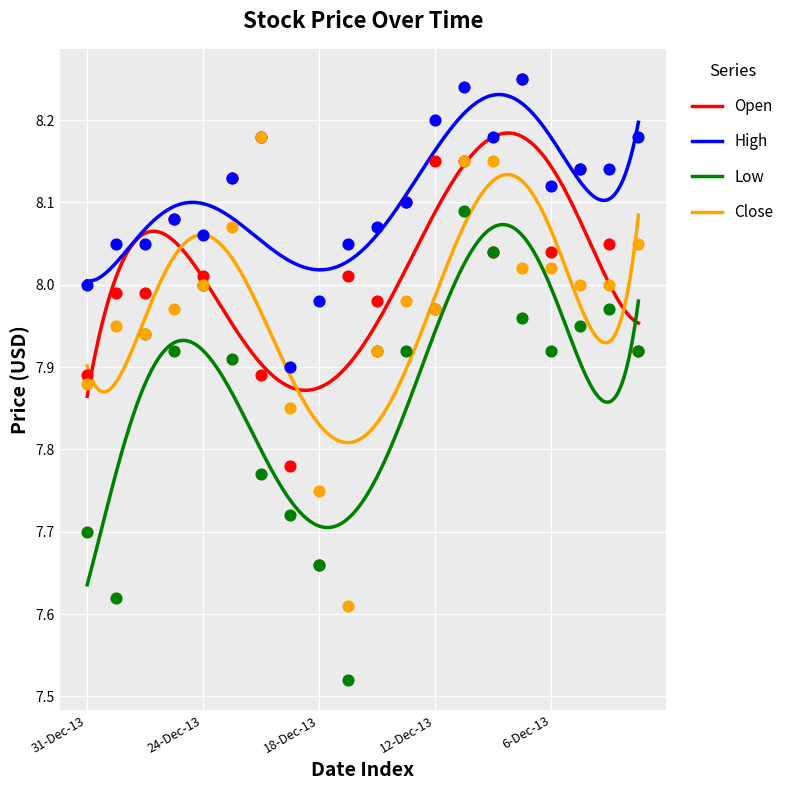

True or false: Low and High cross at least once.

False